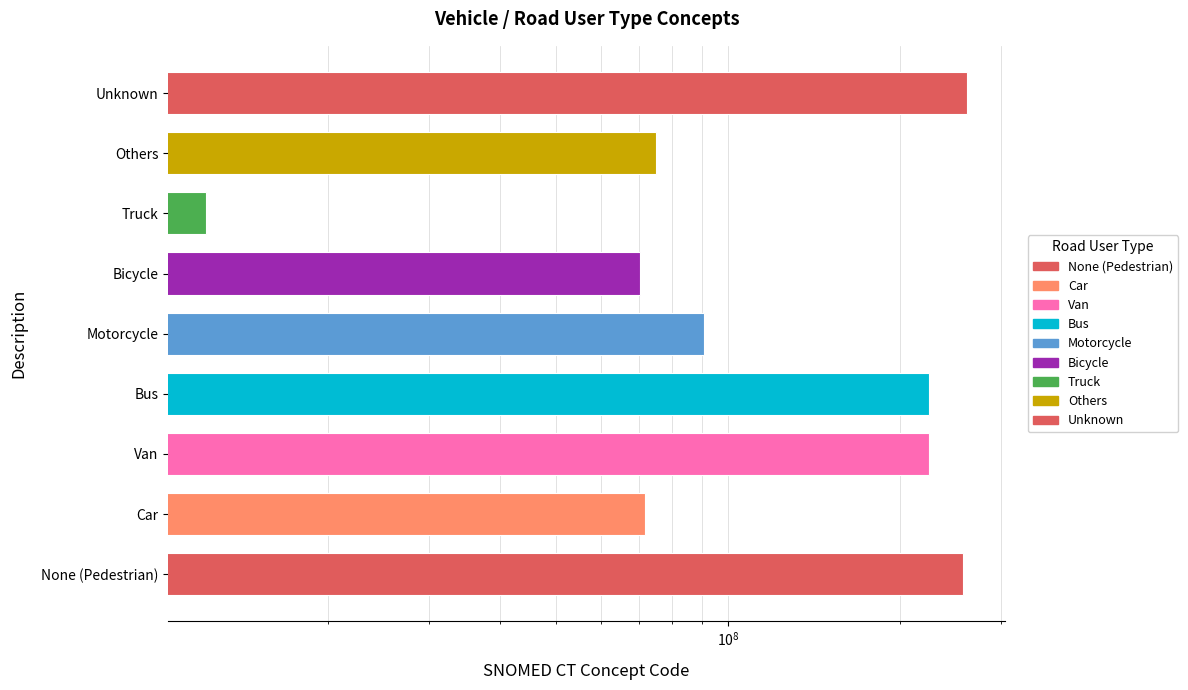

Rank the categories by value from highest to lowest.

Unknown, None (Pedestrian), Van, Bus, Motorcycle, Others, Car, Bicycle, Truck